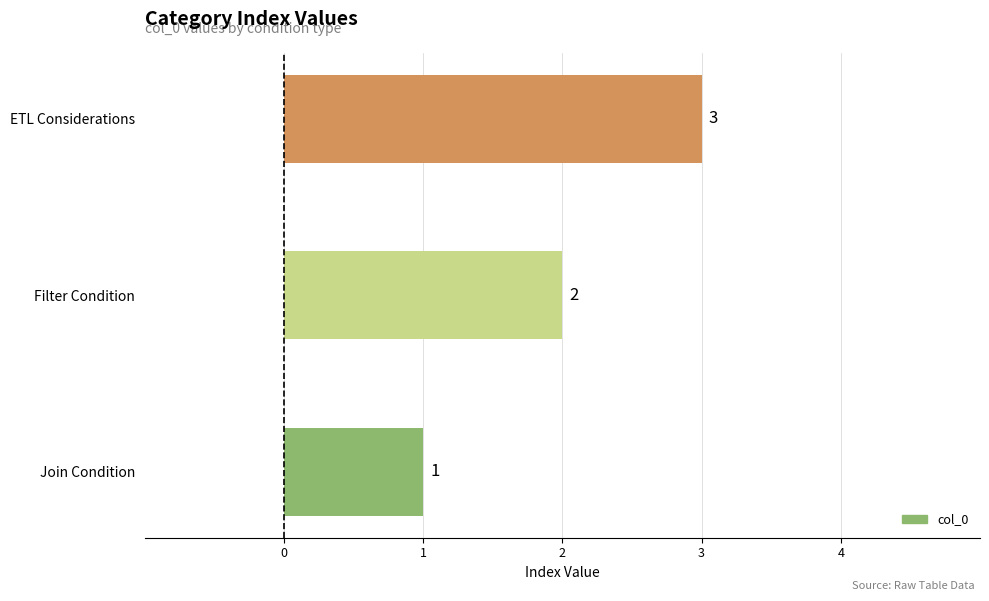

List the labels in order of value, largest first.

ETL Considerations, Filter Condition, Join Condition